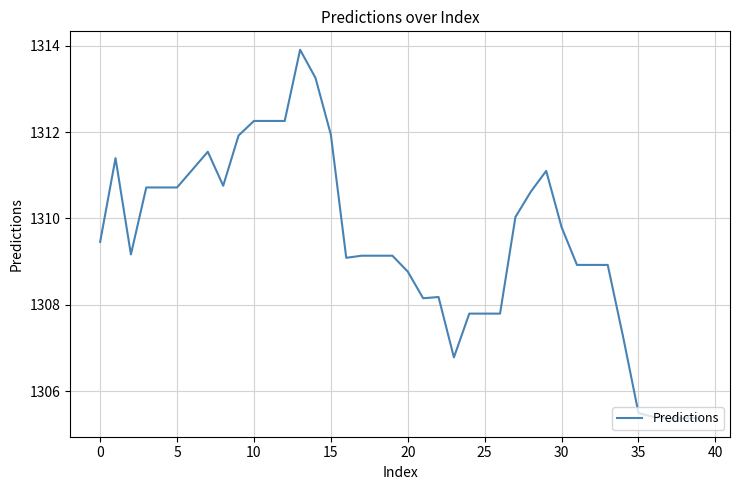

Count the number of values greater than 1309.

24